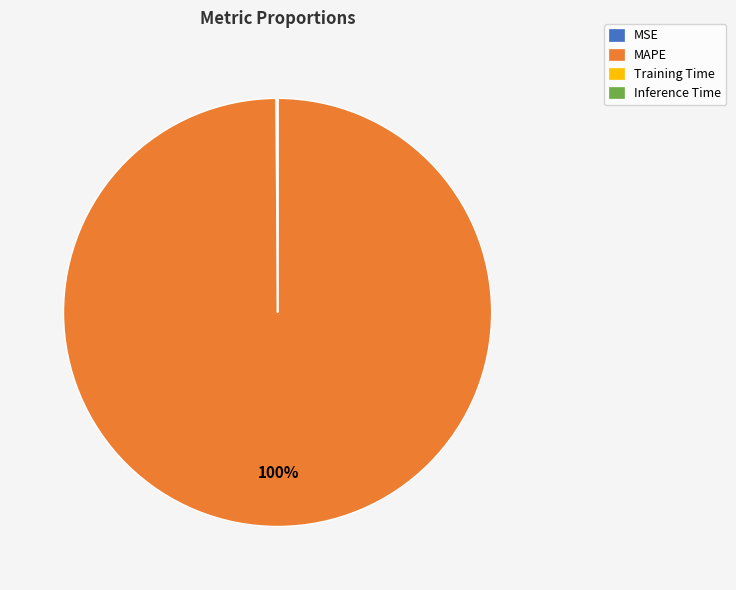

Is it true that MAPE is 87% of the pie?

False